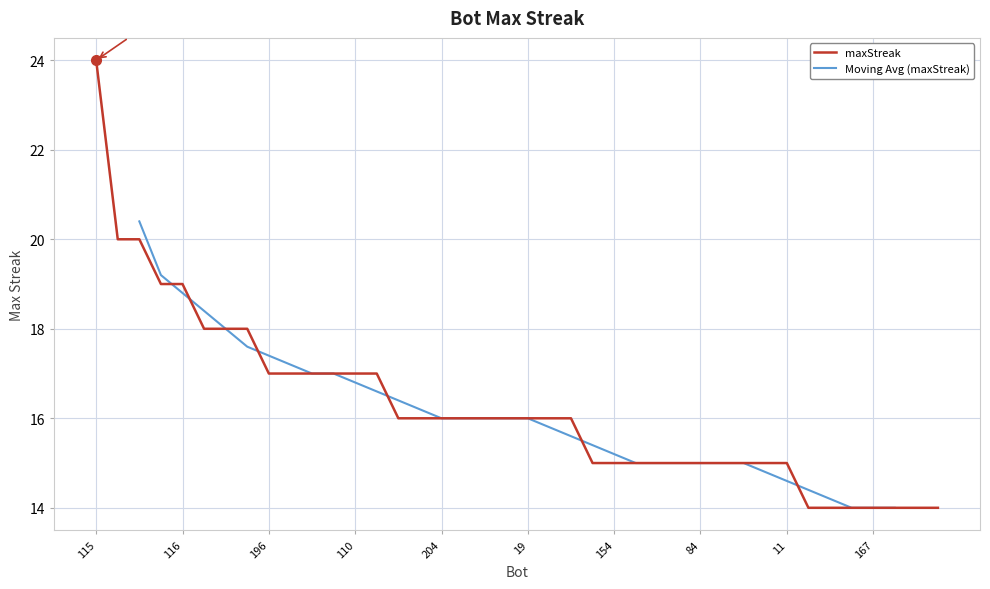

How many series are shown in this chart?

1